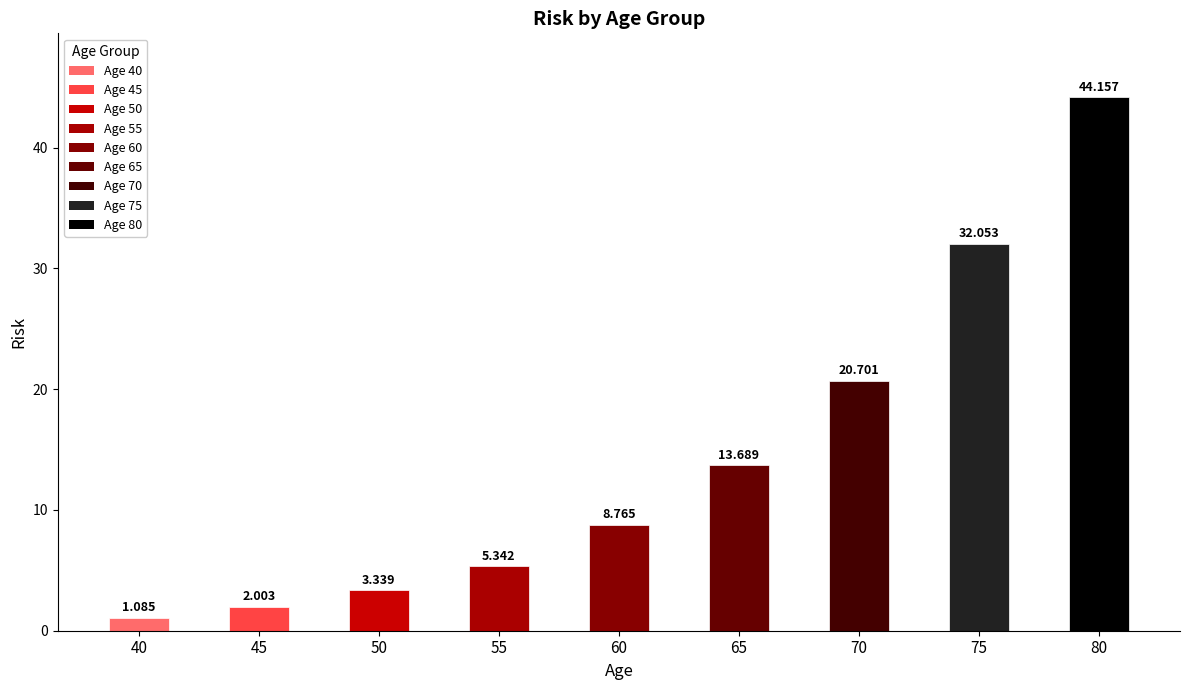

Count the number of values greater than 8.

5